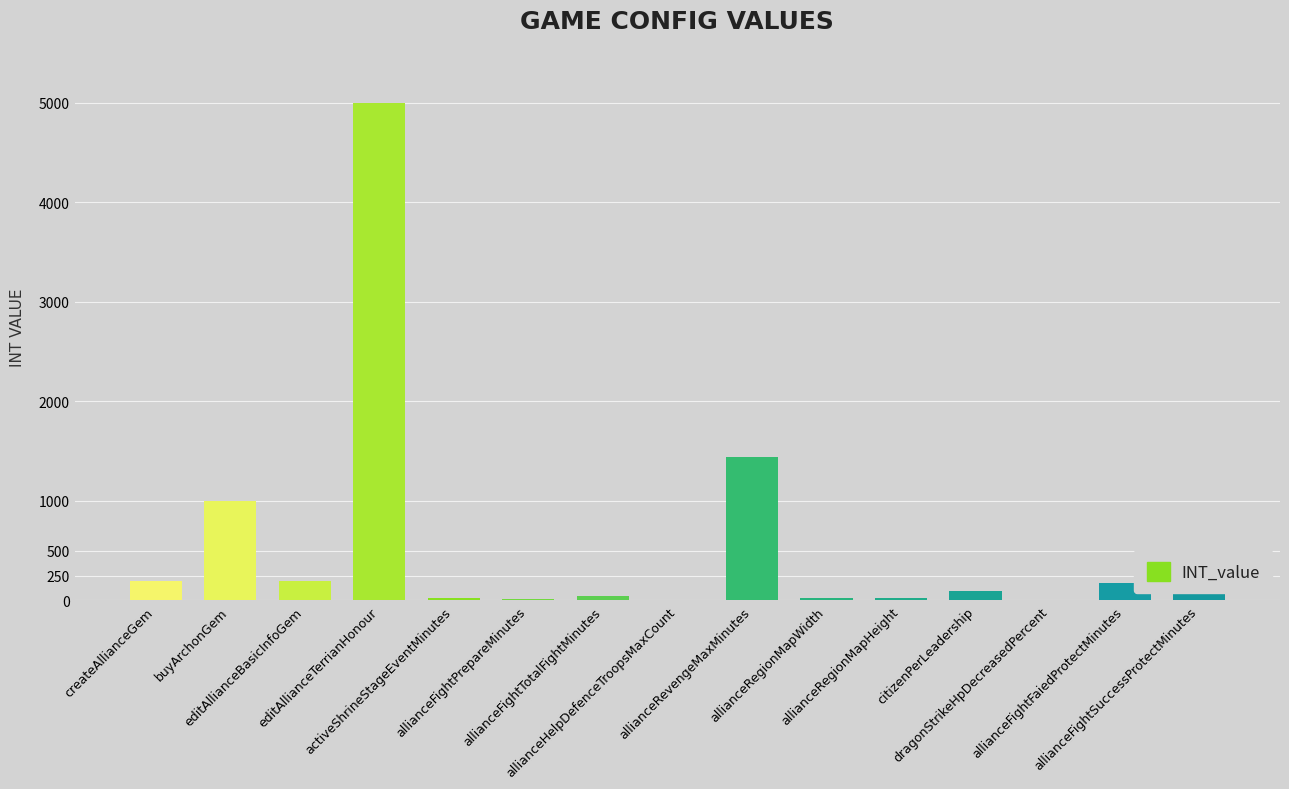

What is the sum of all values?

8437